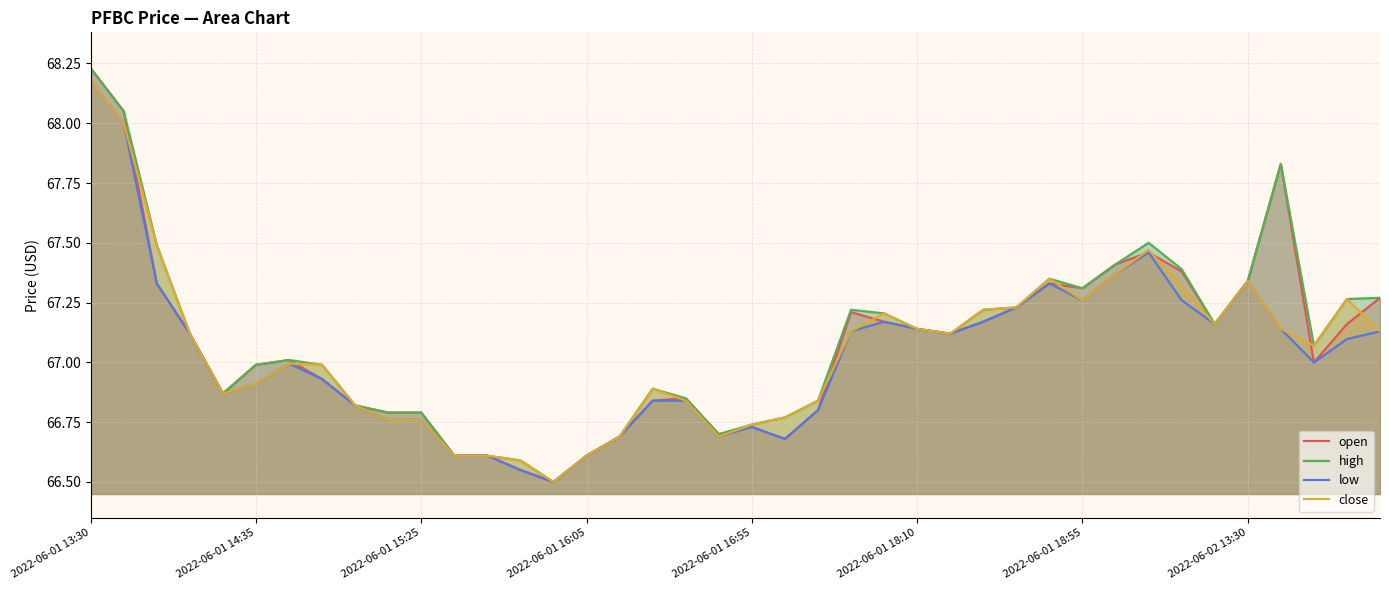

Is it true that close equals 33.2 at 2022-06-01 14:35?

False